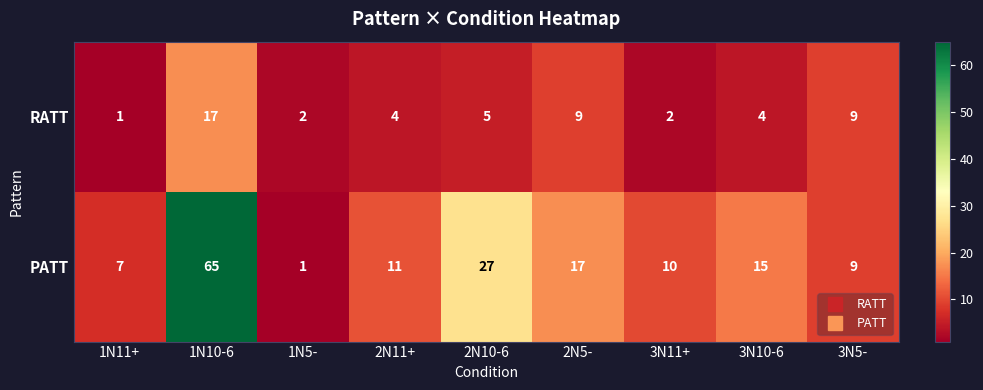

What is the maximum value for RATT?

17